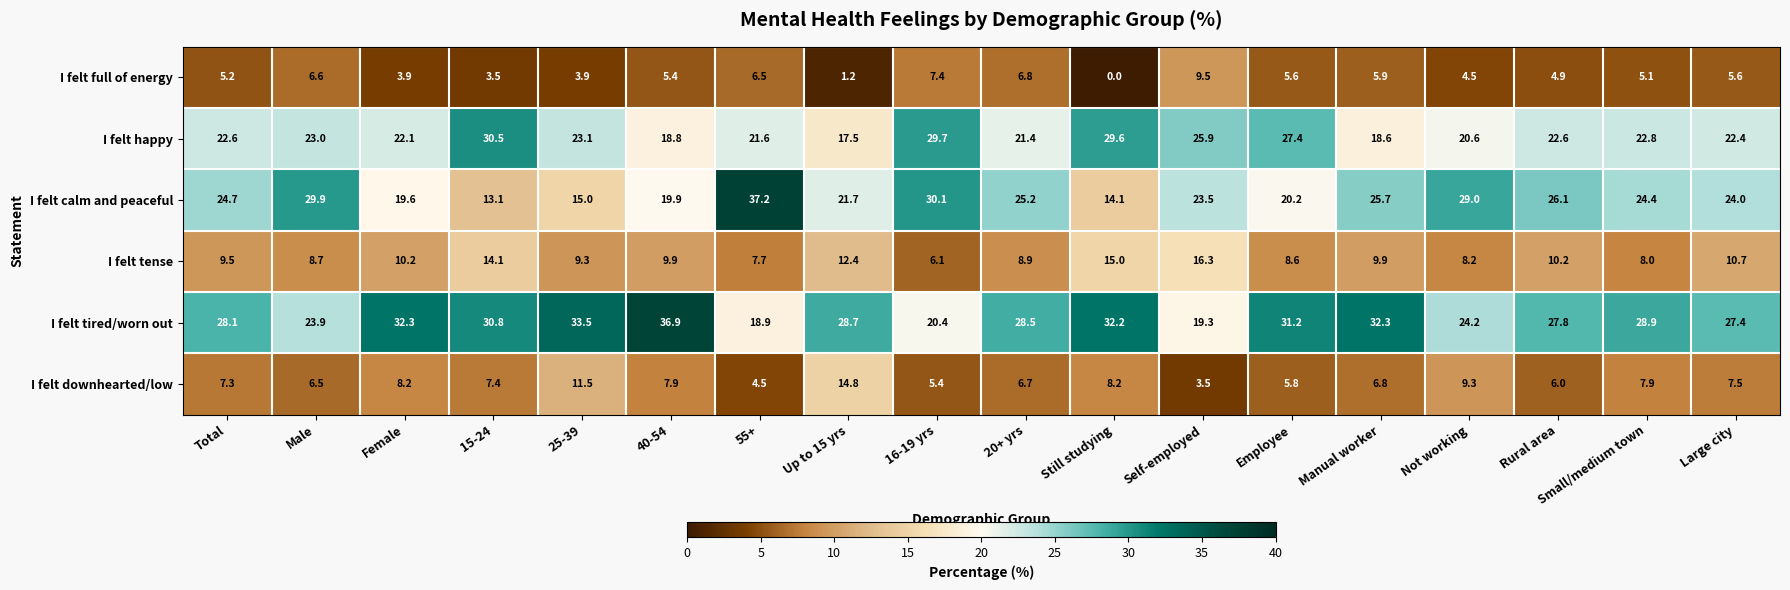

At which label does I felt full of energy reach its minimum?

Still studying